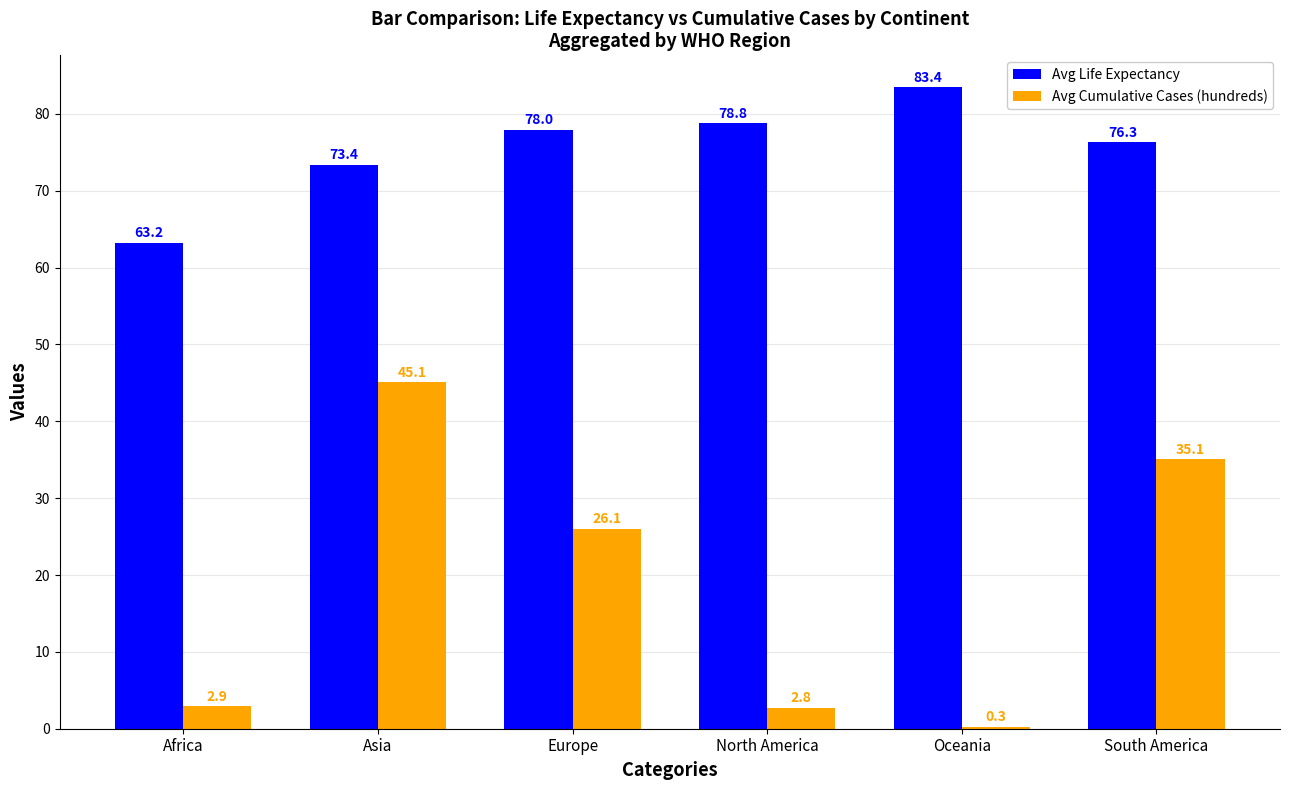

Where does the Avg Life Expectancy series first go above 77?

Europe